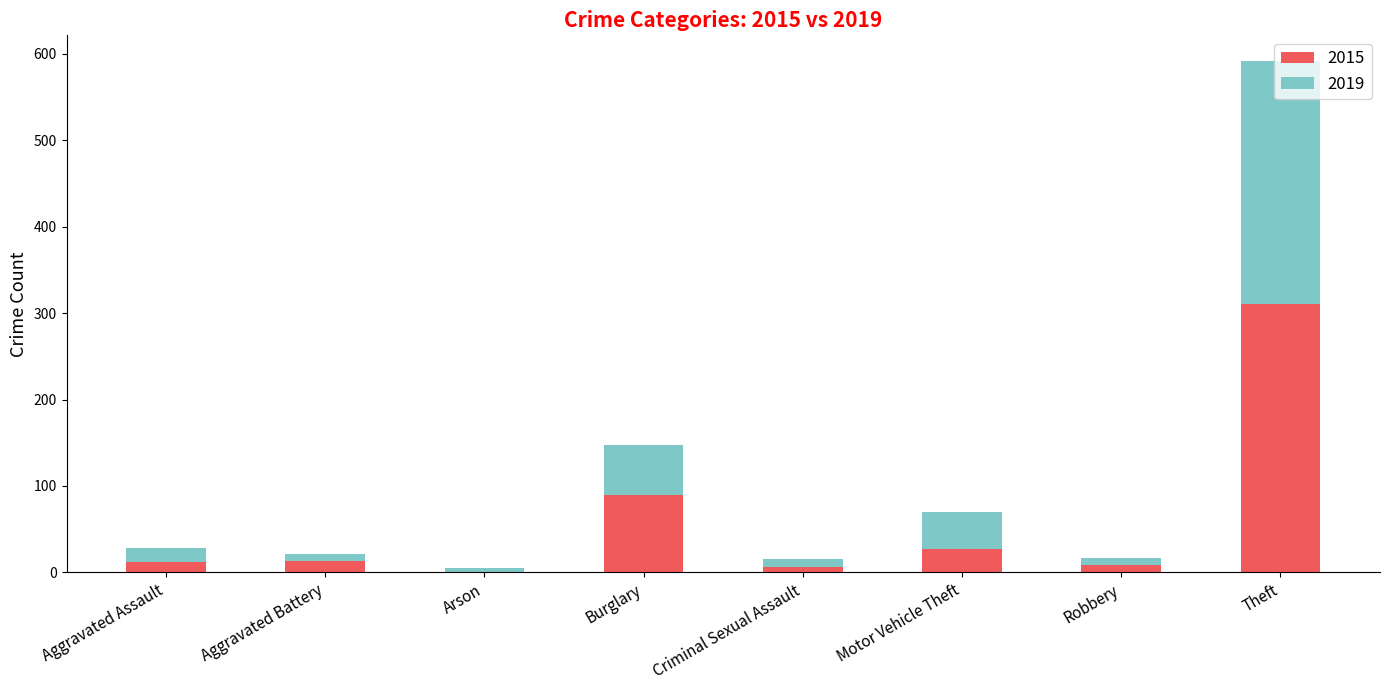

The value of 2015 at Robbery is 8. True or false?

True